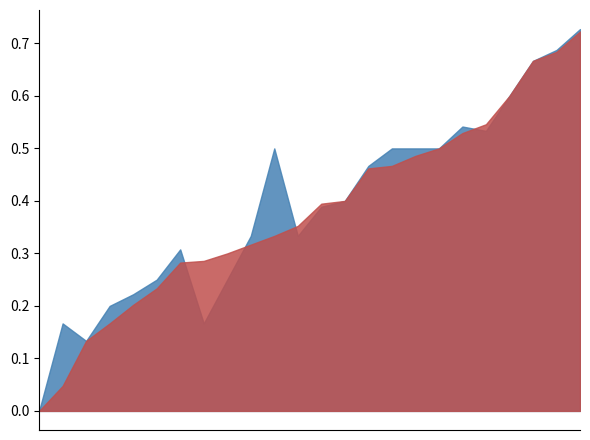

Is it true that accuracy equals 0.2 at 7?

True